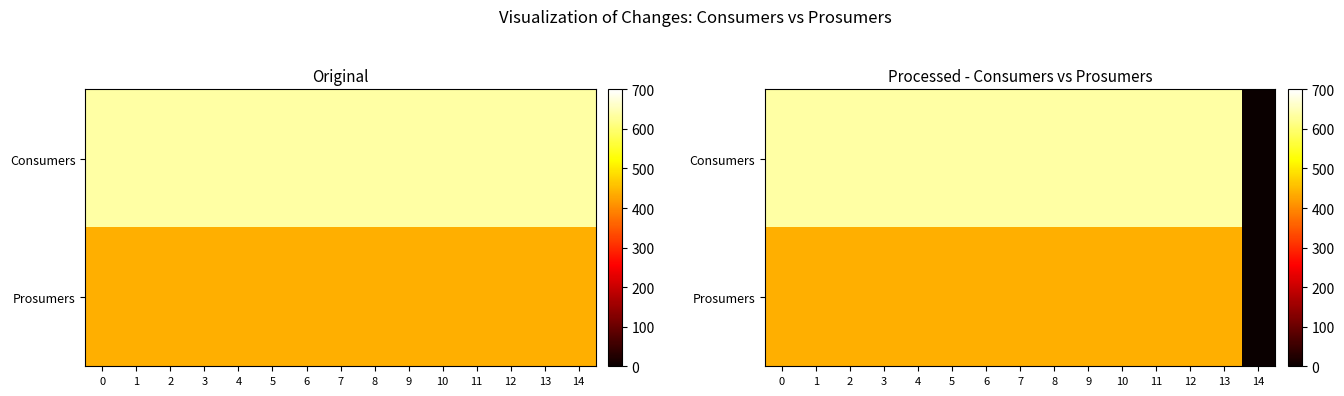

Rank the series by their average value, from highest to lowest.

Consumers, Prosumers